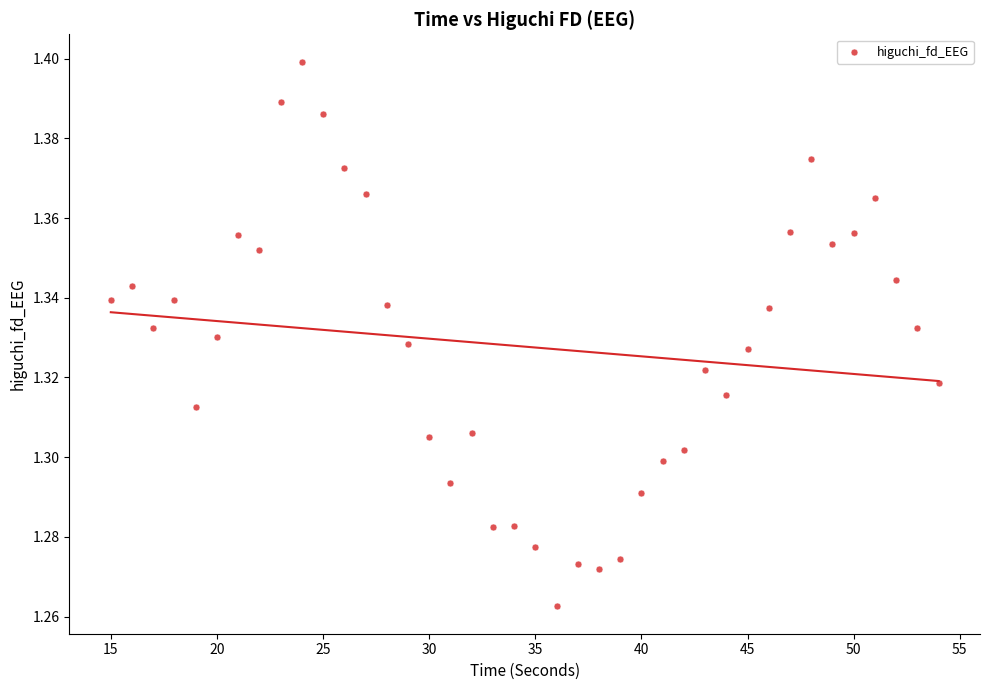

What is the range of X values (max minus min)?

39.0